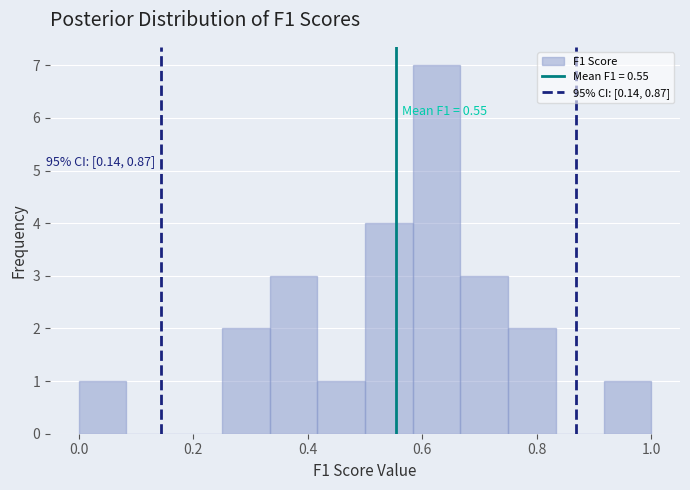

Which range on the x-axis has the tallest bar?

0.58 to 0.66